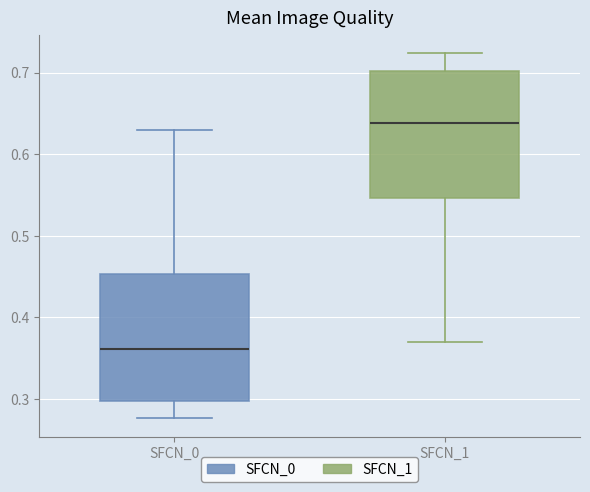

Where does the upper whisker of the box for SFCN_0 end on the y-axis? The values are not printed on the chart, so give them approximately, as read against the axis.

0.63